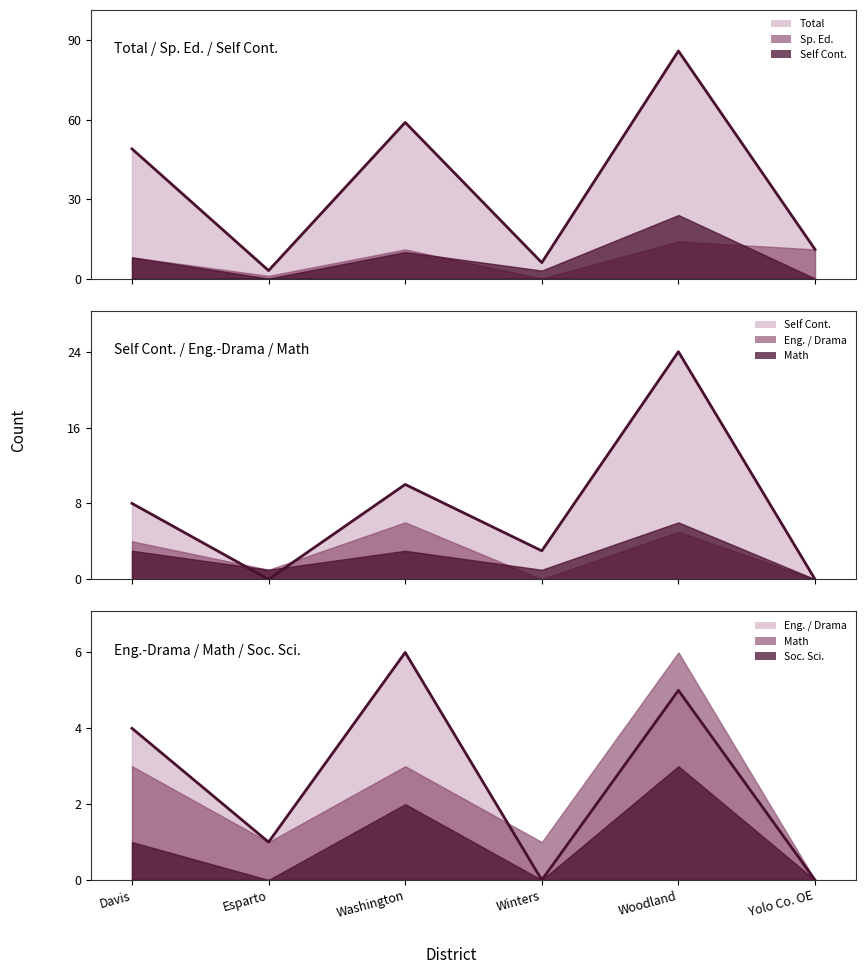

At which label does Eng. / Drama (line) reach its minimum?

Winters